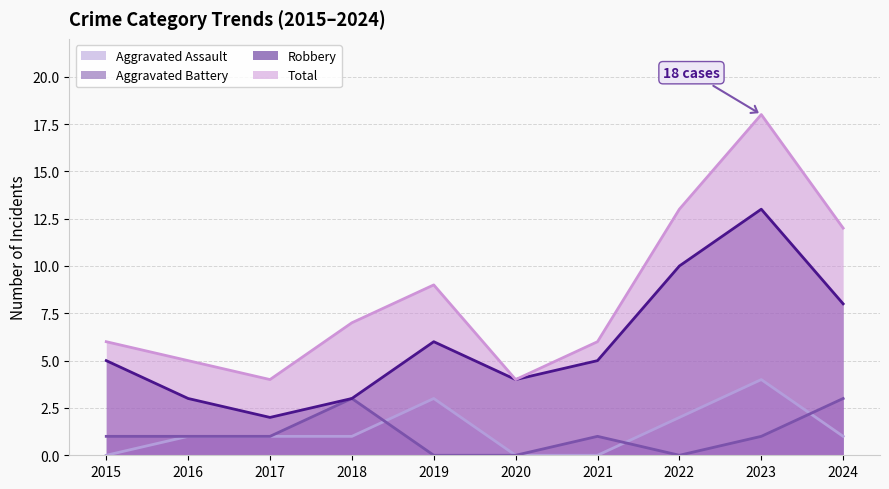

Is it true that Aggravated Assault equals 2 at 2020?

False